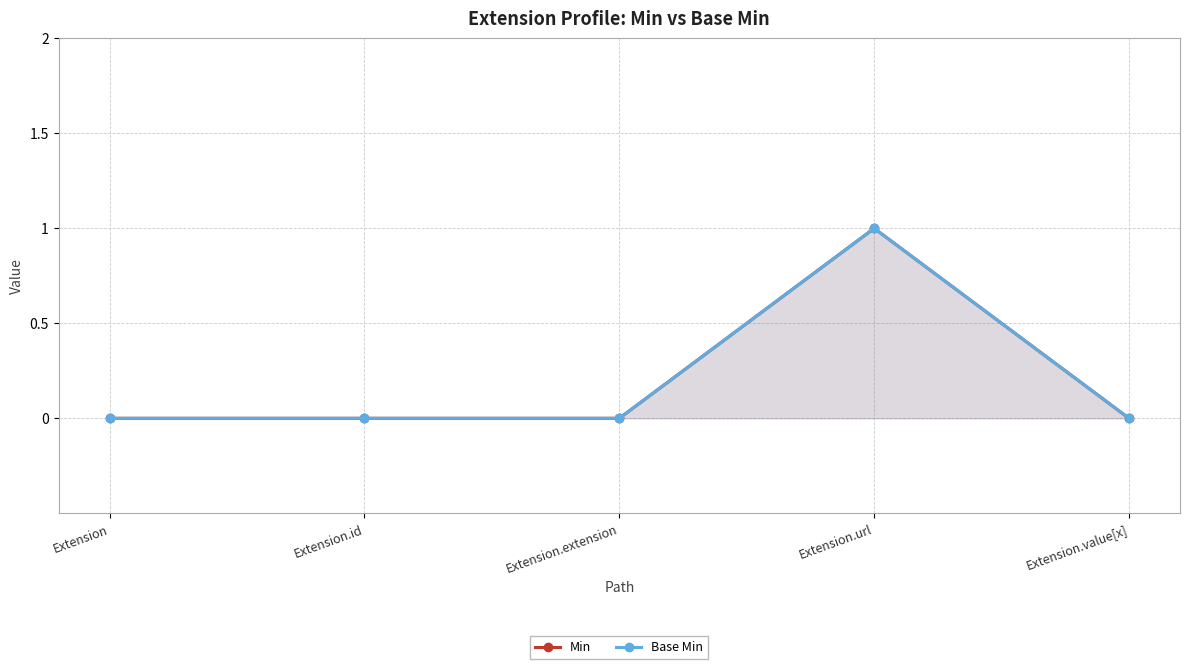

What position from the left is Extension.url?

4